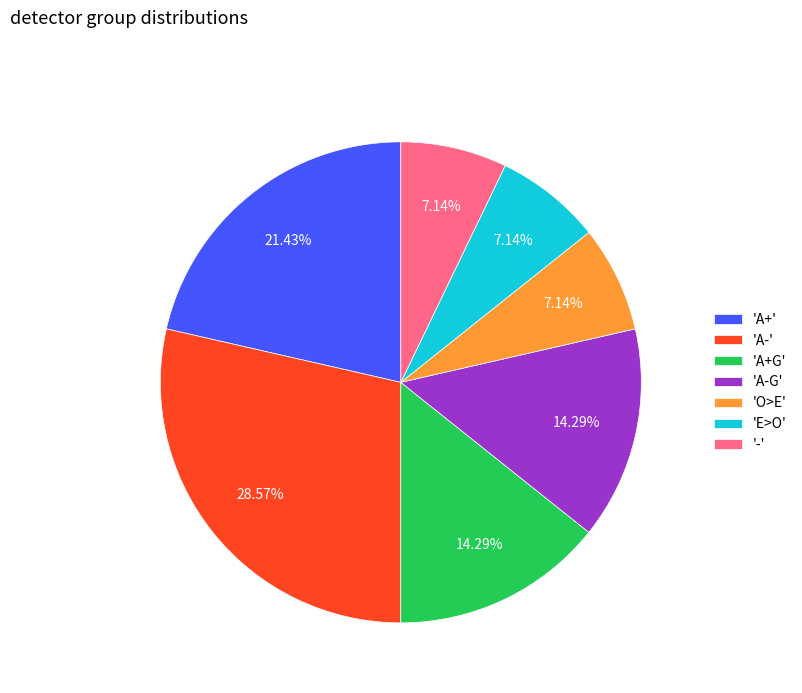

Is the sum of 'E>O' and 'A+G' greater than half?

No